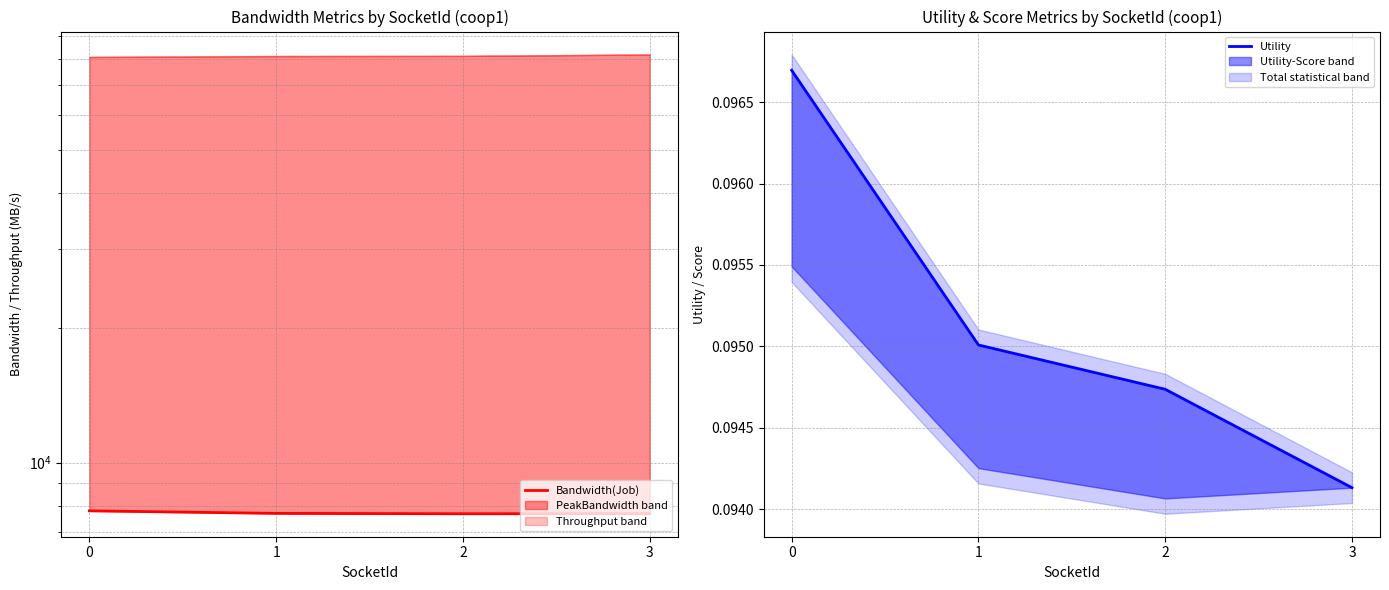

Does the chart display data point markers on the line(s)?

No